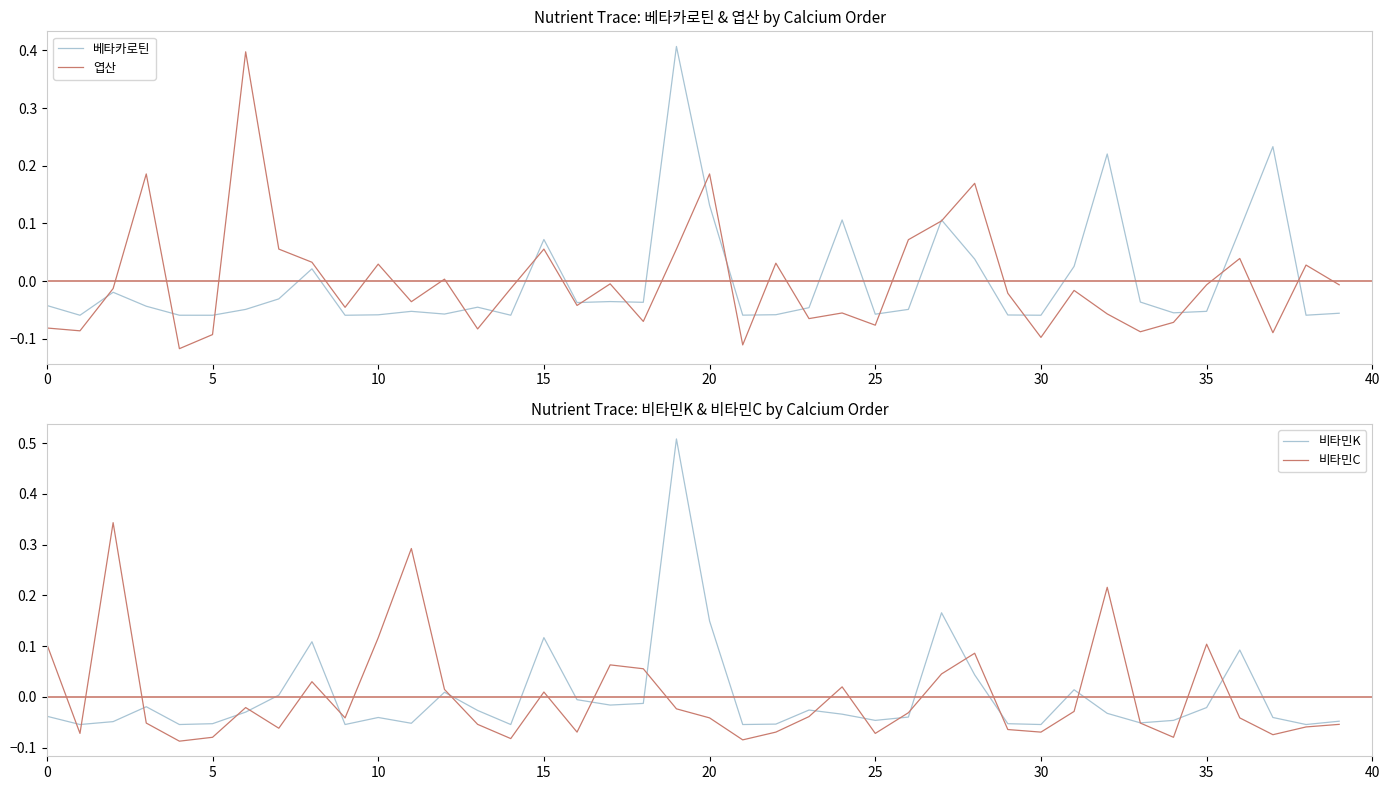

Reading right to left, list all the values displayed in this chart.

베타카로틴: -0.1	-0.1	0.2	0.1	-0.1	-0.1	-0.0	0.2	0.0	-0.1	-0.1	0.0	0.1	-0.0	-0.1	0.1	-0.0	-0.1	-0.1	0.1	0.4	-0.0	-0.0	-0.0	0.1	-0.1	-0.0	-0.1	-0.1	-0.1	-0.1	0.0	-0.0	-0.0	-0.1	-0.1	-0.0	-0.0	-0.1	-0.0
엽산: -0.0	0.0	-0.1	0.0	-0.0	-0.1	-0.1	-0.1	-0.0	-0.1	-0.0	0.2	0.1	0.1	-0.1	-0.1	-0.1	0.0	-0.1	0.2	0.1	-0.1	-0.0	-0.0	0.1	-0.0	-0.1	0.0	-0.0	0.0	-0.0	0.0	0.1	0.4	-0.1	-0.1	0.2	-0.0	-0.1	-0.1
비타민K: -0.0	-0.1	-0.0	0.1	-0.0	-0.0	-0.1	-0.0	0.0	-0.1	-0.1	0.0	0.2	-0.0	-0.0	-0.0	-0.0	-0.1	-0.1	0.1	0.5	-0.0	-0.0	-0.0	0.1	-0.1	-0.0	0.0	-0.1	-0.0	-0.1	0.1	0.0	-0.0	-0.1	-0.1	-0.0	-0.0	-0.1	-0.0
비타민C: -0.1	-0.1	-0.1	-0.0	0.1	-0.1	-0.1	0.2	-0.0	-0.1	-0.1	0.1	0.0	-0.0	-0.1	0.0	-0.0	-0.1	-0.1	-0.0	-0.0	0.1	0.1	-0.1	0.0	-0.1	-0.1	0.0	0.3	0.1	-0.0	0.0	-0.1	-0.0	-0.1	-0.1	-0.1	0.3	-0.1	0.1